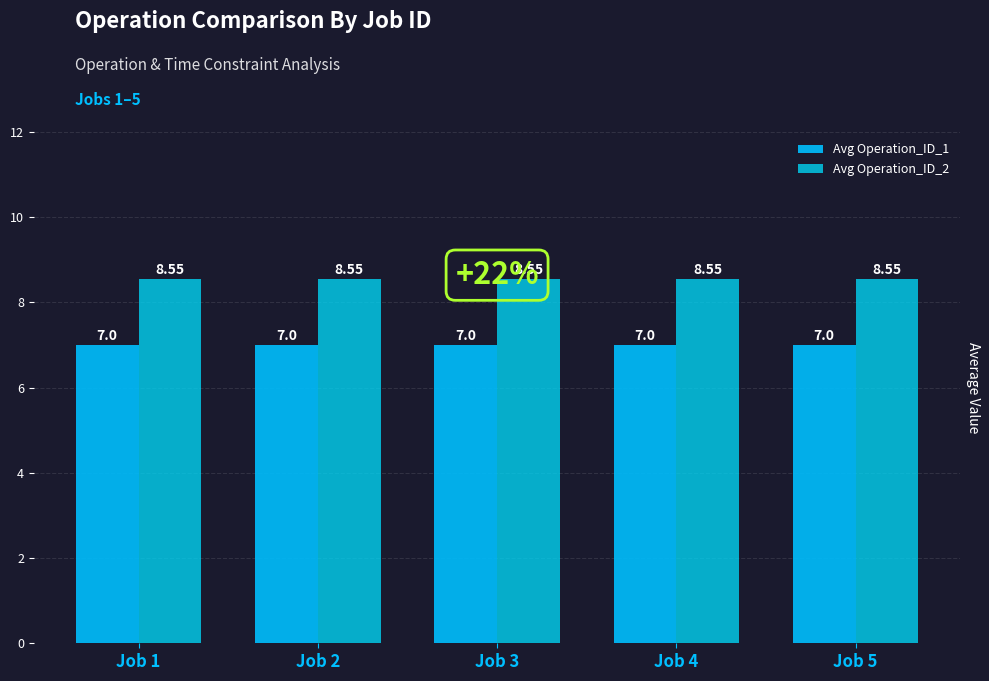

List the labels in order of Avg Operation_ID_1 value, smallest first.

Job 1, Job 2, Job 3, Job 4, Job 5